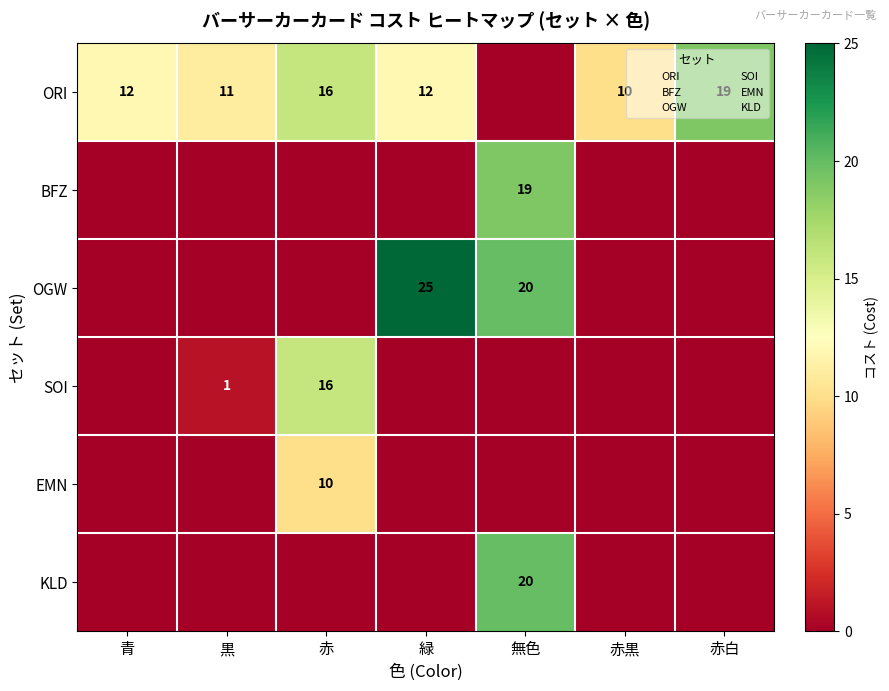

Between 緑 and 赤黒, which is larger?

緑